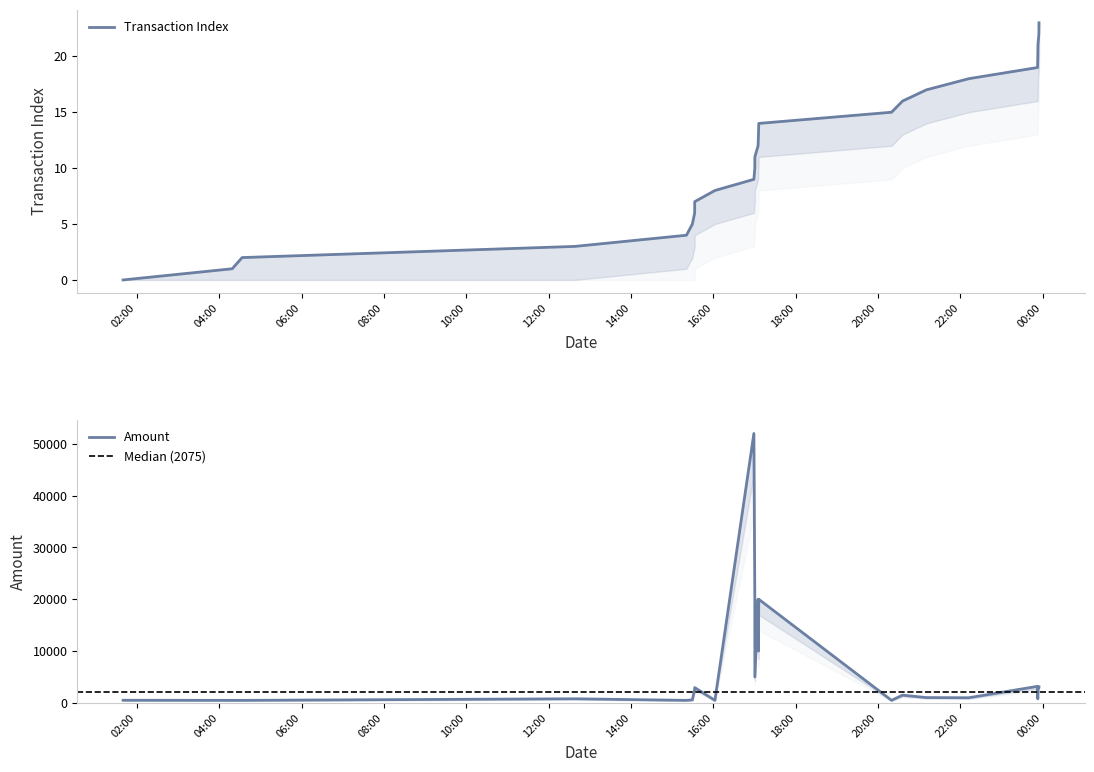

True or false: Amount and Transaction Index cross at least once.

False